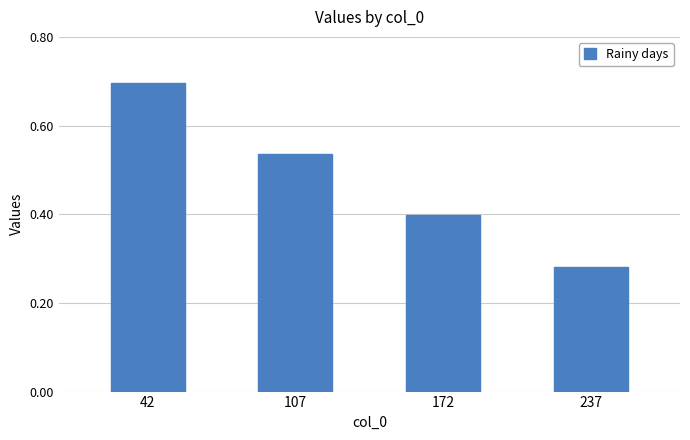

Are the bars horizontal?

No